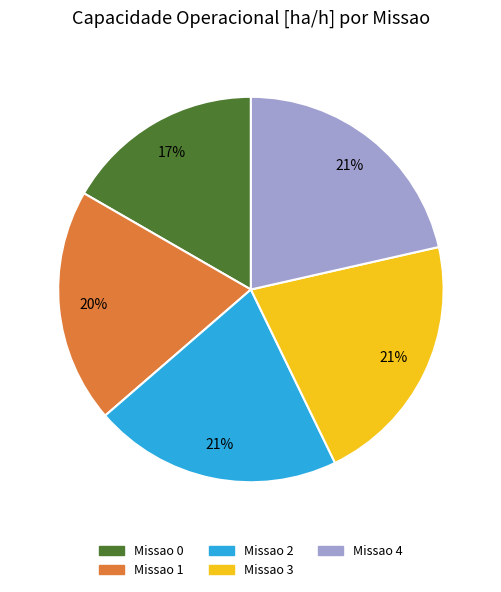

Is the sum of Missao 1 and Missao 3 greater than half?

No